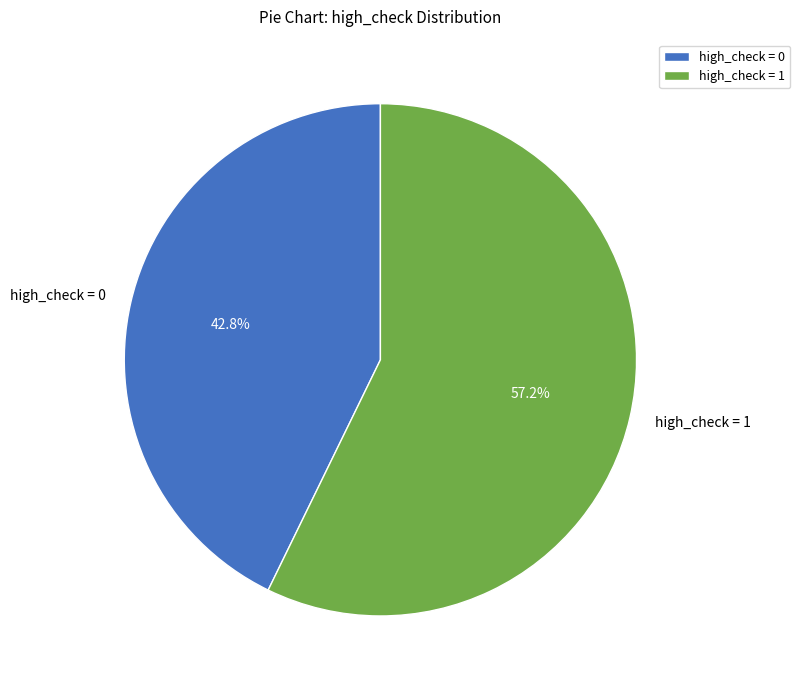

How many slices are in this pie chart?

2